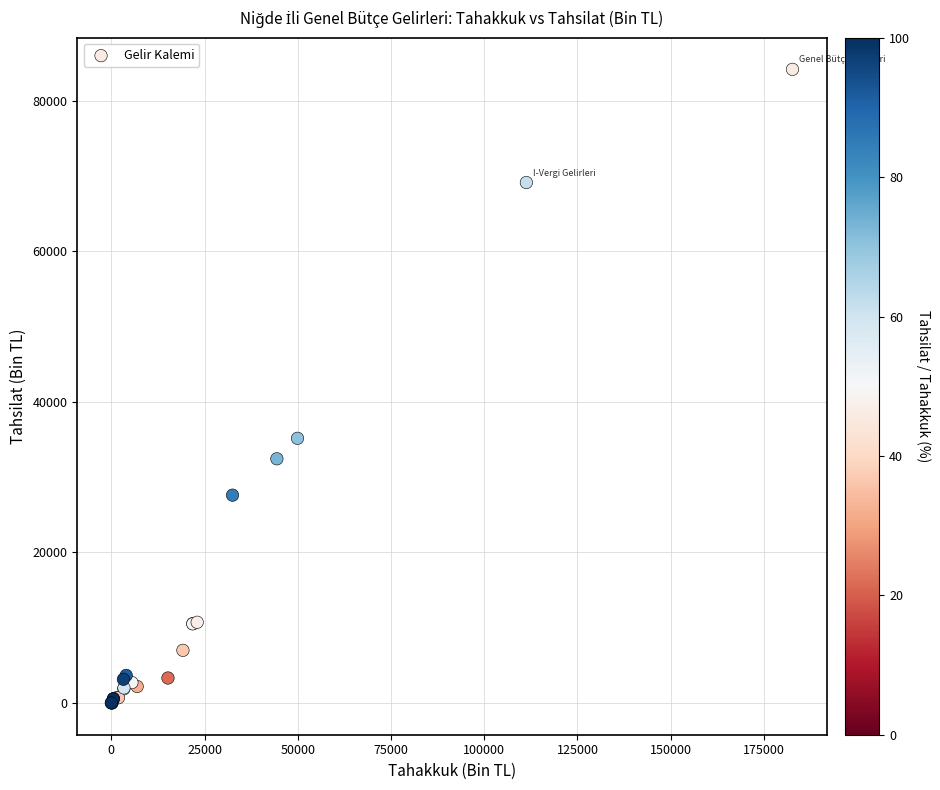

What Y value in the scatter plot is closest to 42080?

35160